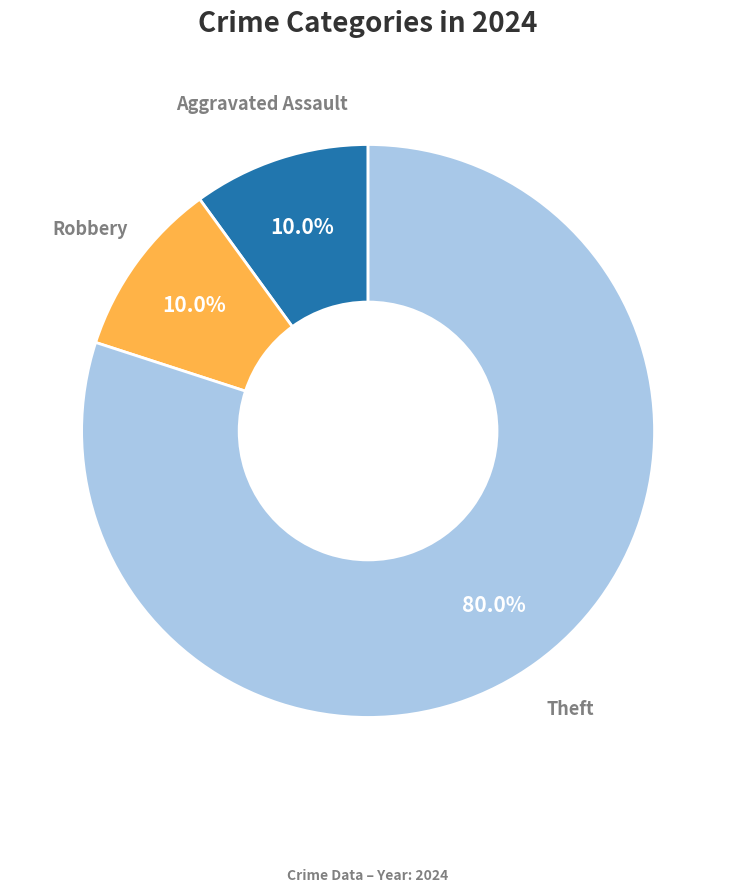

To the nearest percent, what is the average slice percentage?

33%